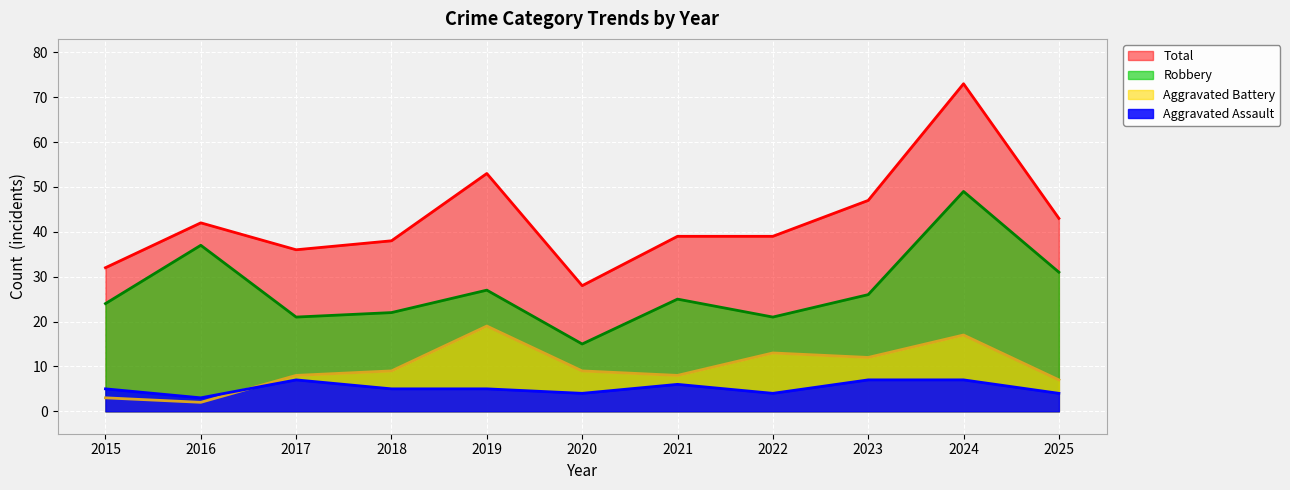

List the labels in order of Aggravated Assault (line) value, largest first.

2017, 2023, 2024, 2021, 2015, 2018, 2019, 2020, 2022, 2025, 2016